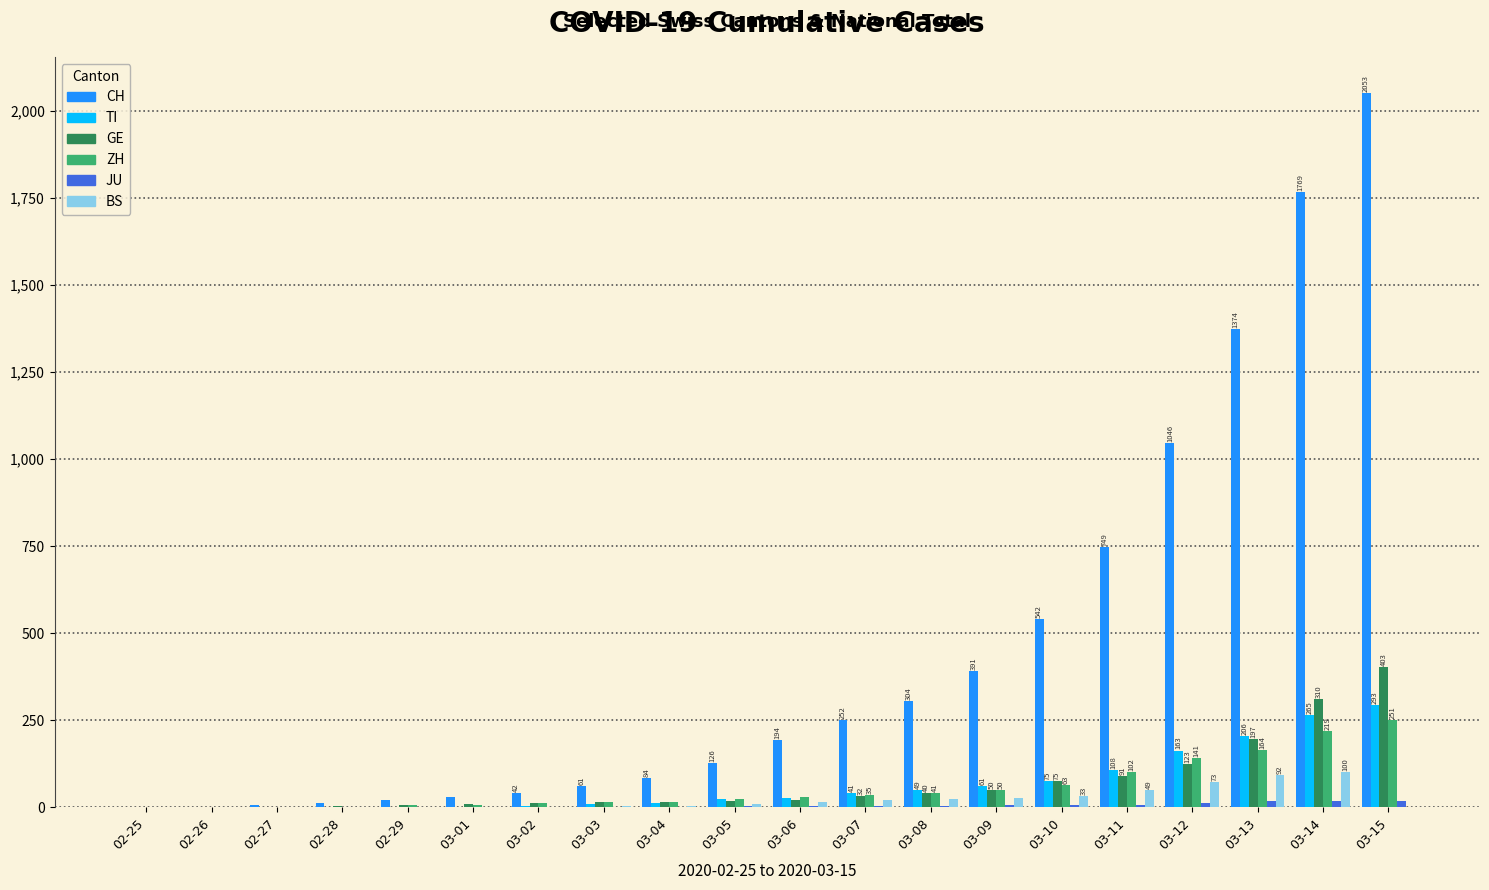

Which series changed the most between 02-25 and 03-13?

CH